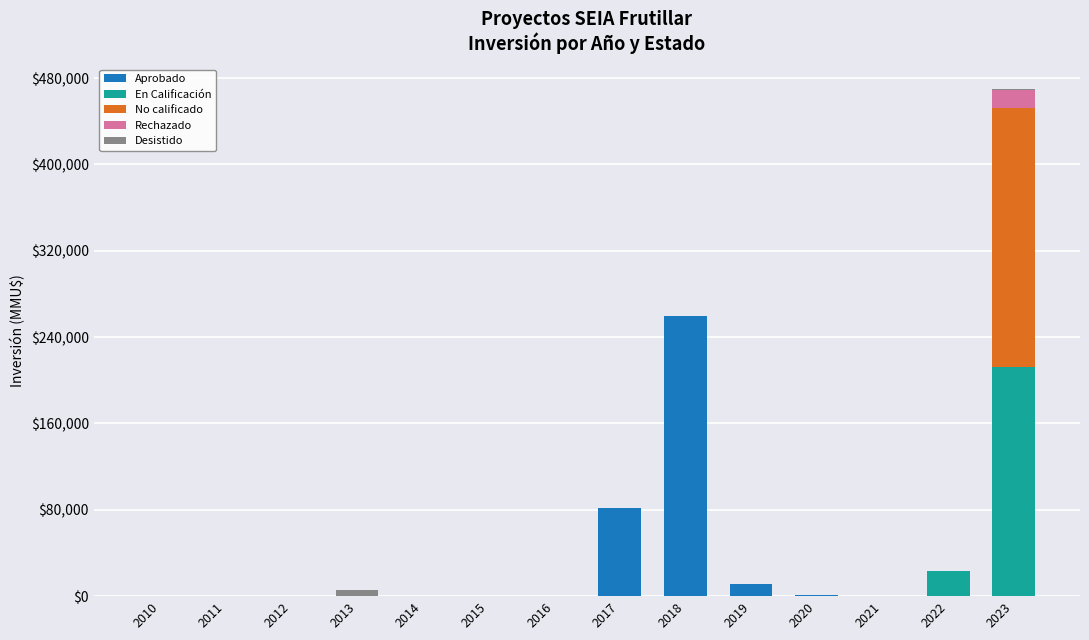

At which category is the sum across all series the highest?

2023